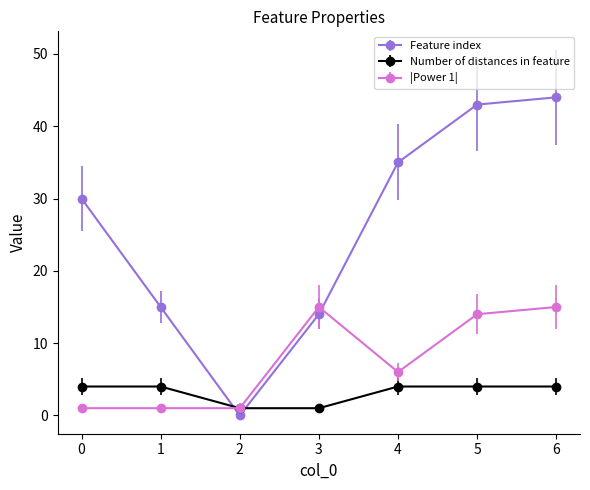

Is it true that Feature index equals 10 at 6?

False